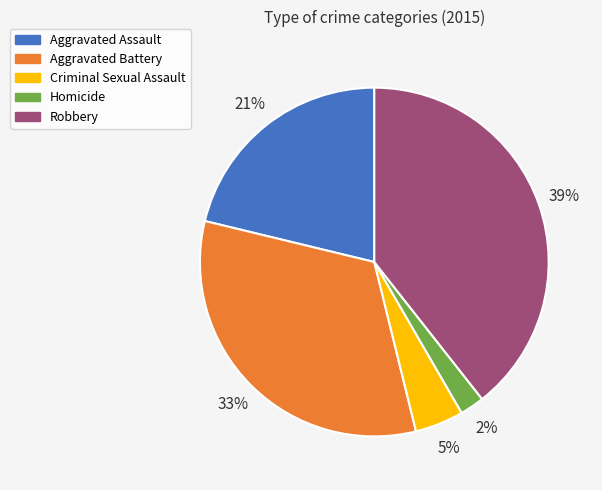

How many slices are in this pie chart?

5